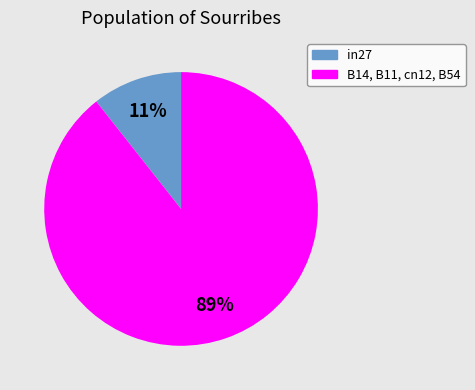

Is there any slice that represents more than half of the pie?

Yes